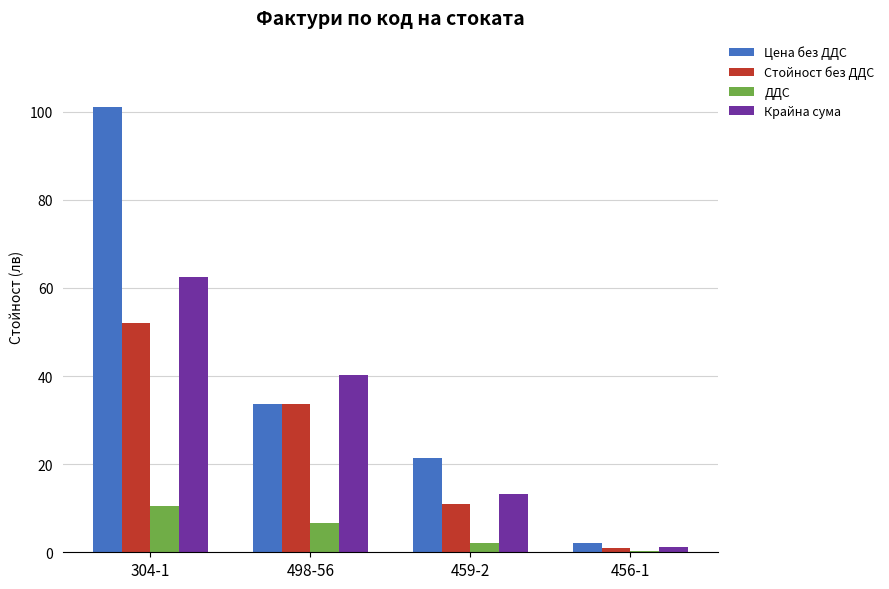

Reading left to right, extract all data points from this chart.

Цена без ДДС: 101.0	33.6	21.5	2.0
Стойност без ДДС: 52.0	33.6	11.1	1.0
ДДС: 10.4	6.7	2.2	0.2
Крайна сума: 62.4	40.3	13.3	1.2